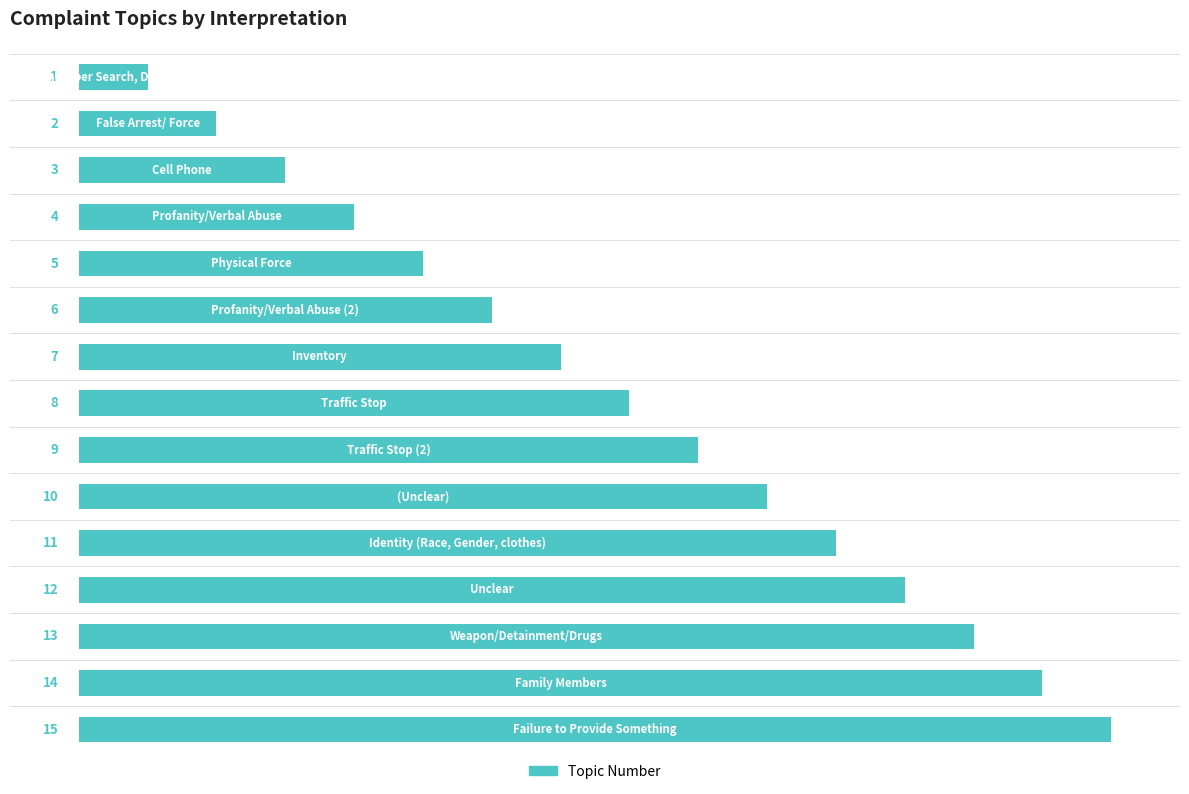

What is the smallest value displayed?

1